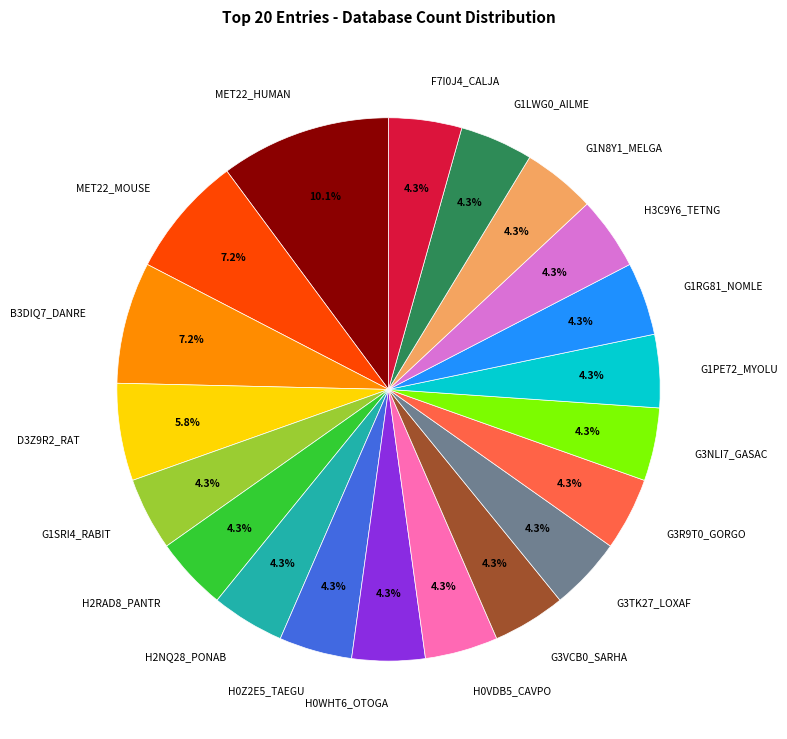

What percentage is the F7I0J4_CALJA slice, to the nearest percent?

4%